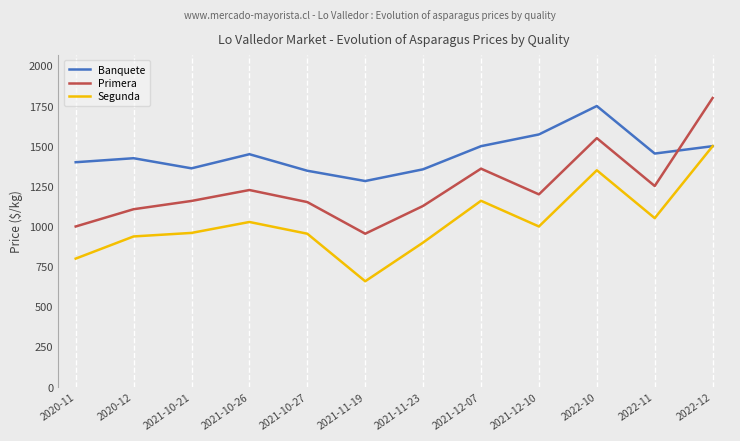

At which label does Primera first exceed 1200?

2021-10-26